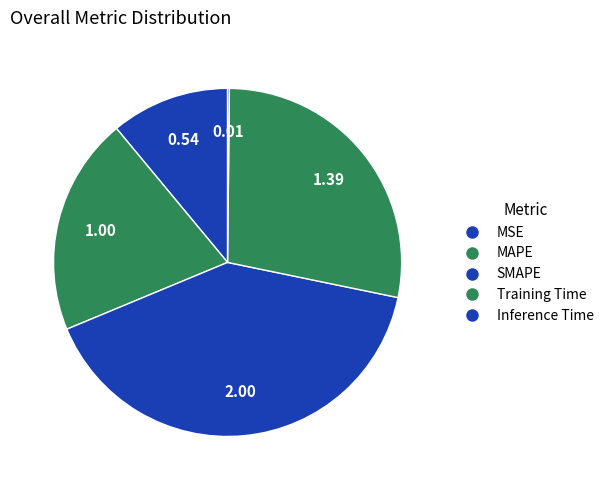

Which category has the smallest portion of the pie?

Inference Time